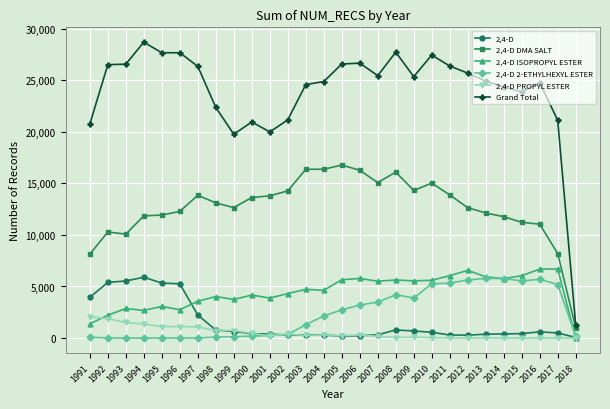

Which series has the largest total across all categories?

Grand Total